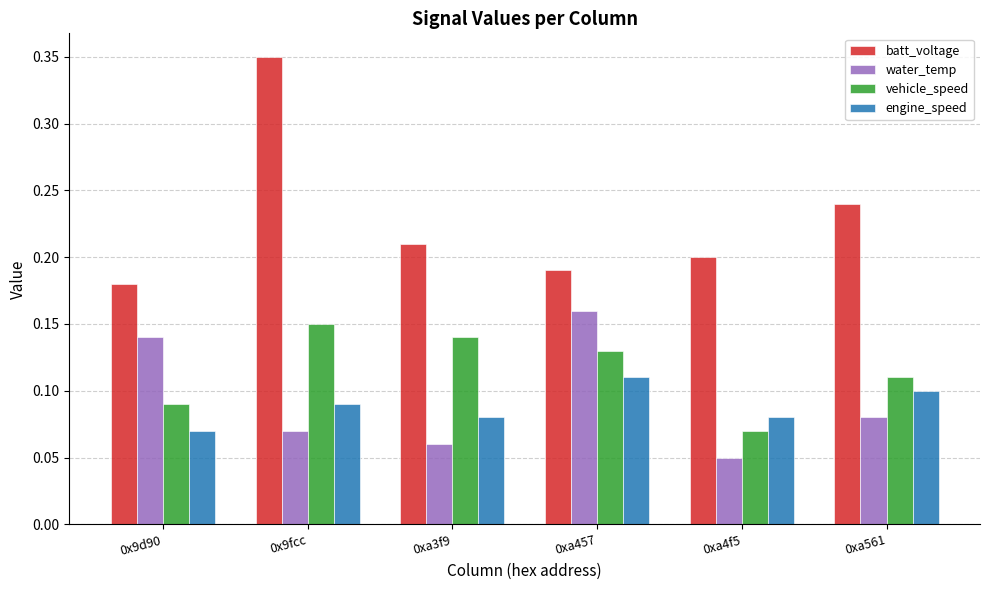

What are all the series names shown in the legend?

batt_voltage, water_temp, vehicle_speed, engine_speed